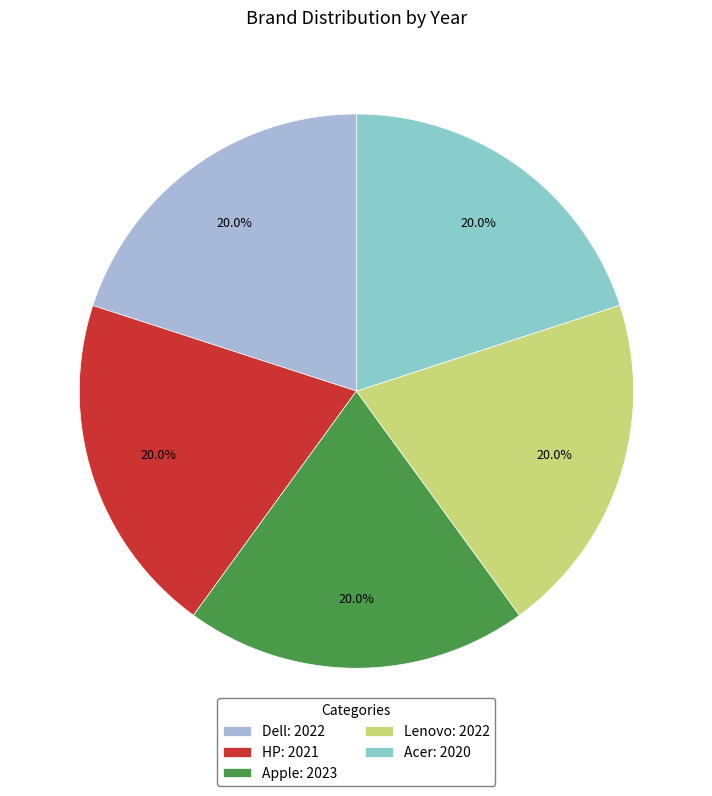

How many segments does this pie chart have?

5